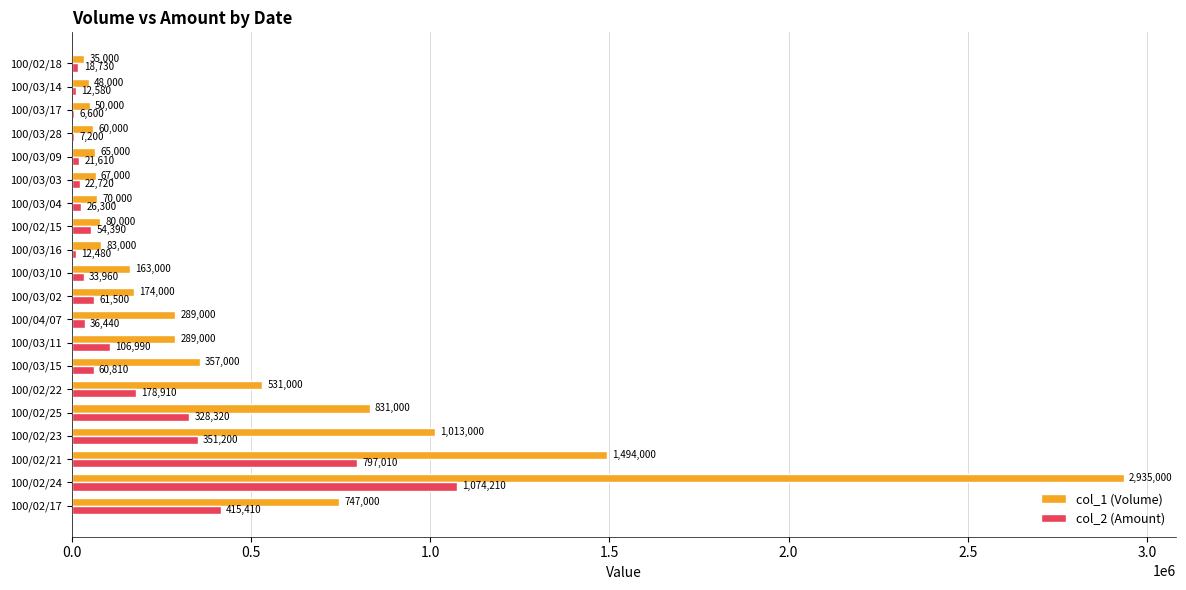

Between 100/03/28 and 100/02/18, which series saw the biggest shift?

col_1 (Volume)